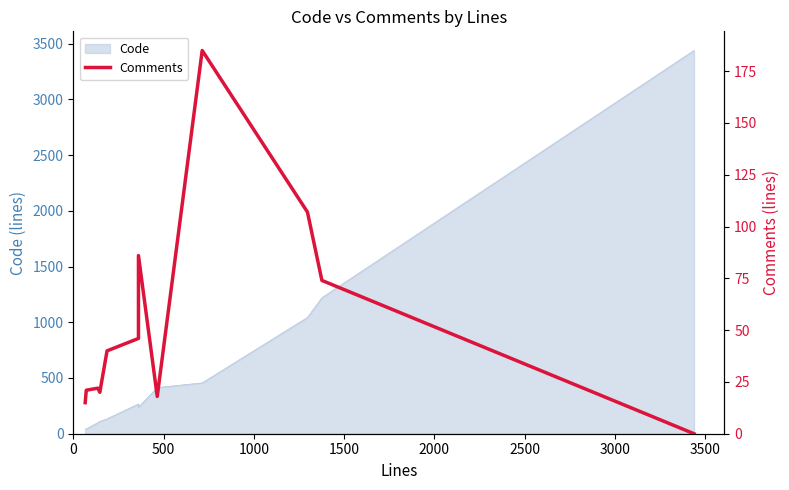

What is the average value?

53